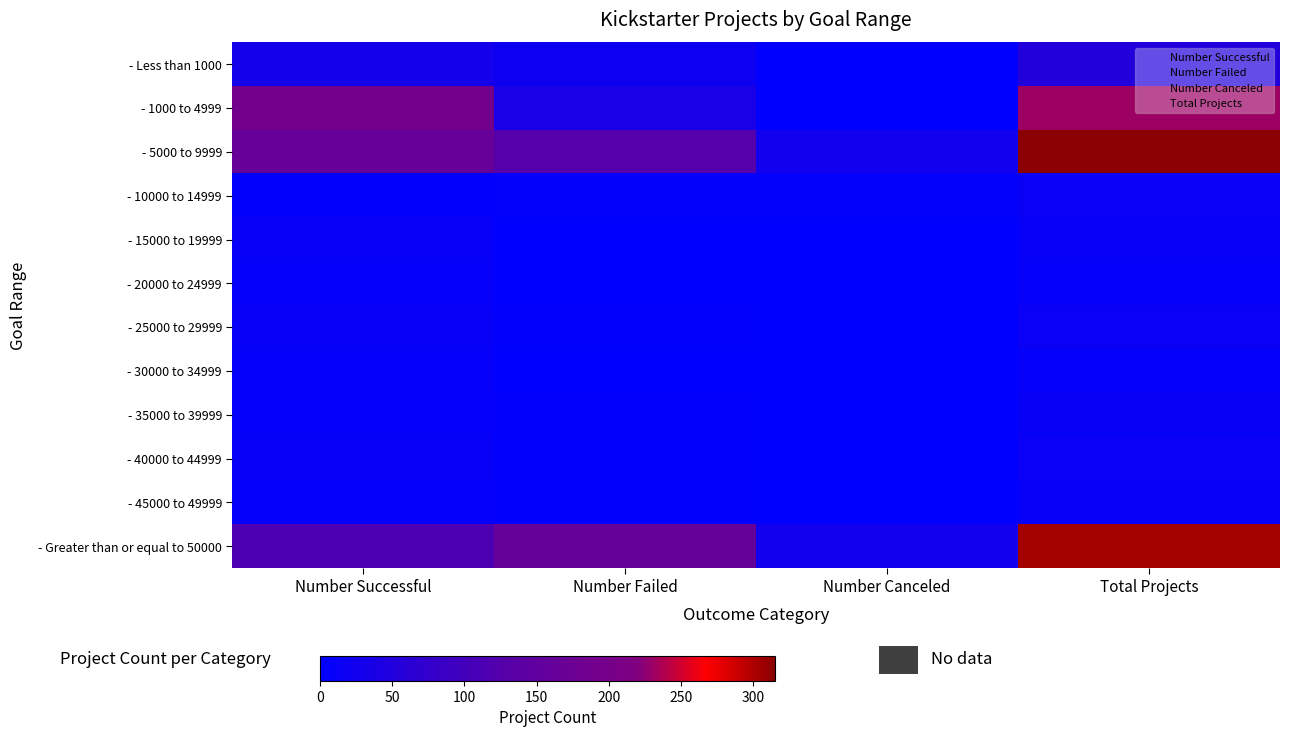

Reading left to right, list all the values displayed in this chart.

- Less than 1000: Number Successful=30	Number Failed=20	Number Canceled=1	Total Projects=51
- 1000 to 4999: Number Successful=191	Number Failed=38	Number Canceled=2	Total Projects=231
- 5000 to 9999: Number Successful=164	Number Failed=126	Number Canceled=25	Total Projects=315
- 10000 to 14999: Number Successful=4	Number Failed=5	Number Canceled=5	Total Projects=14
- 15000 to 19999: Number Successful=10	Number Failed=0	Number Canceled=0	Total Projects=10
- 20000 to 24999: Number Successful=7	Number Failed=0	Number Canceled=0	Total Projects=7
- 25000 to 29999: Number Successful=11	Number Failed=3	Number Canceled=0	Total Projects=14
- 30000 to 34999: Number Successful=7	Number Failed=0	Number Canceled=0	Total Projects=7
- 35000 to 39999: Number Successful=8	Number Failed=3	Number Canceled=1	Total Projects=12
- 40000 to 44999: Number Successful=11	Number Failed=3	Number Canceled=0	Total Projects=14
- 45000 to 49999: Number Successful=8	Number Failed=3	Number Canceled=0	Total Projects=11
- Greater than or equal to 50000: Number Successful=114	Number Failed=163	Number Canceled=28	Total Projects=305